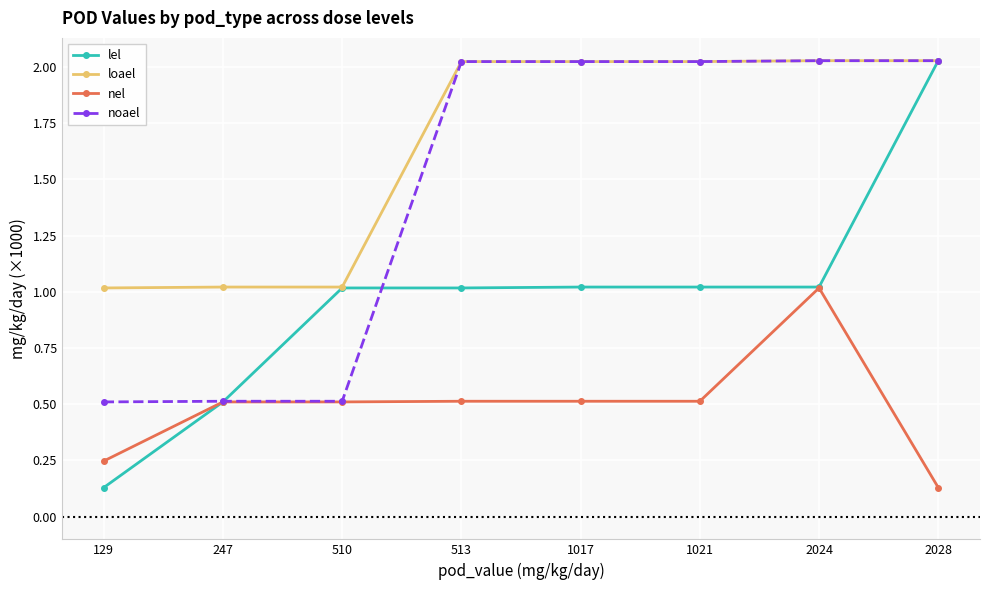

What is the lowest value of the noael series?

0.5